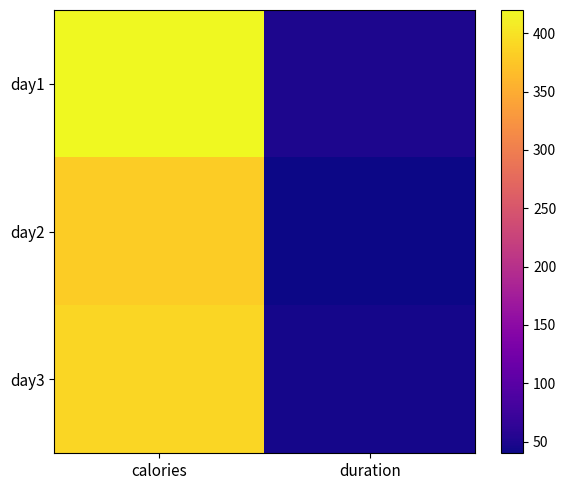

At how many categories does at least one series exceed 53?

1